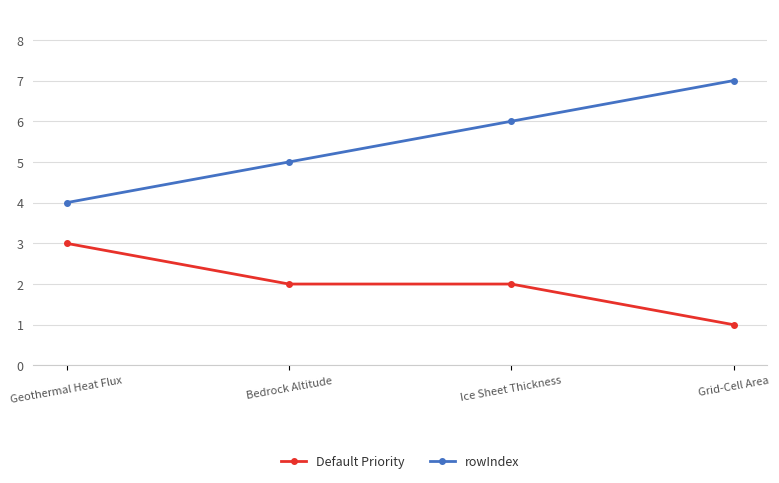

What is the label of the 1st point from the left?

Geothermal Heat Flux